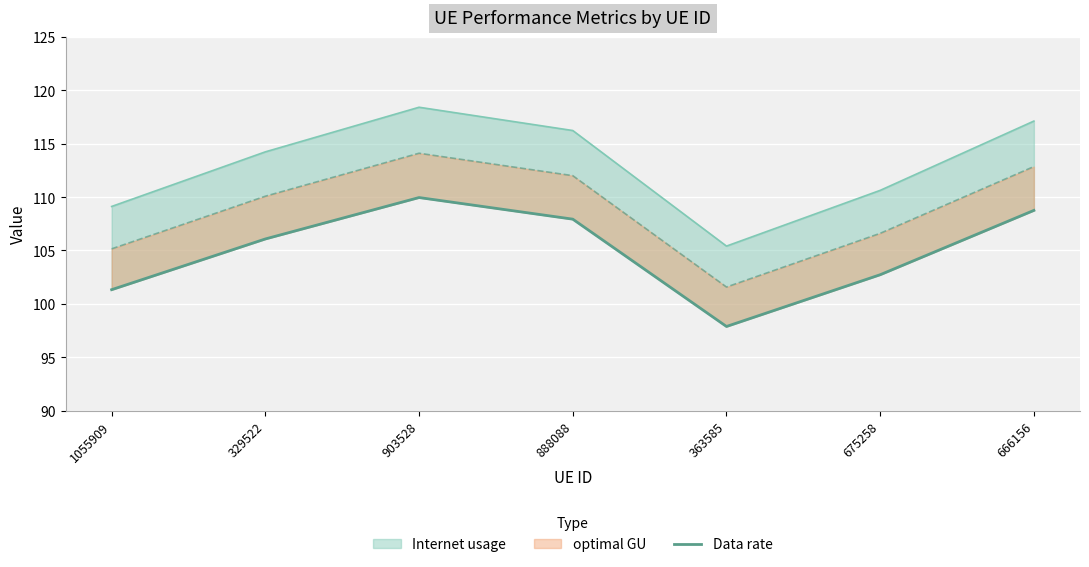

Count the number of categories in the chart.

7